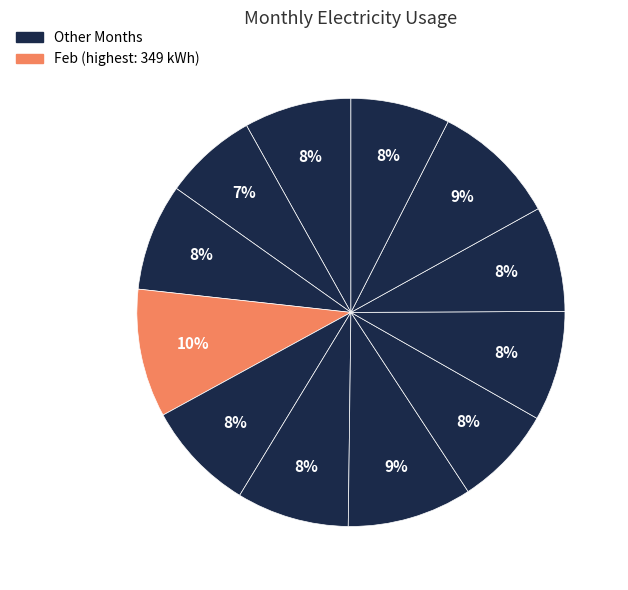

How many segments does this pie chart have?

12